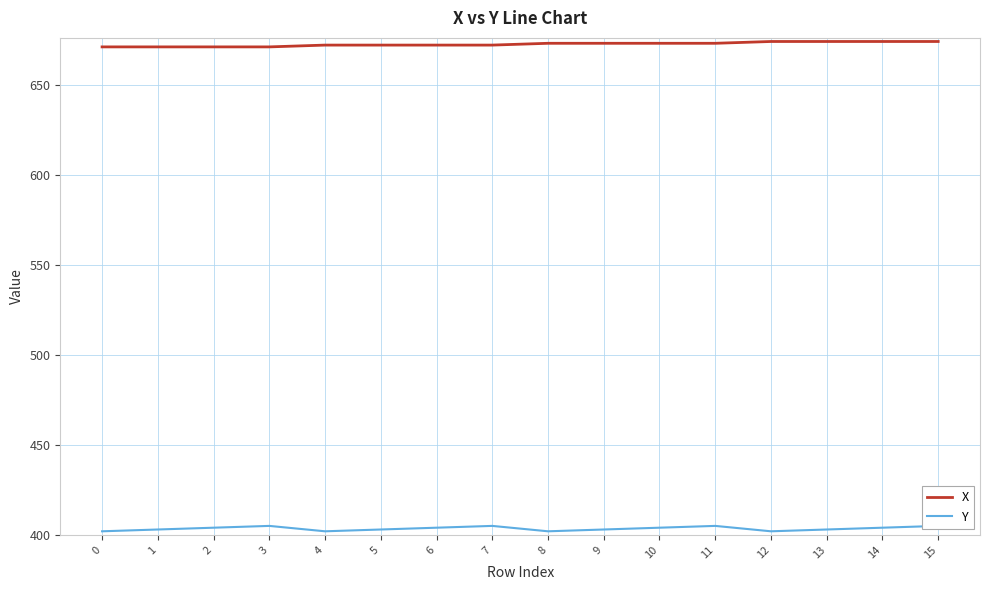

How many lines are shown in the chart?

2